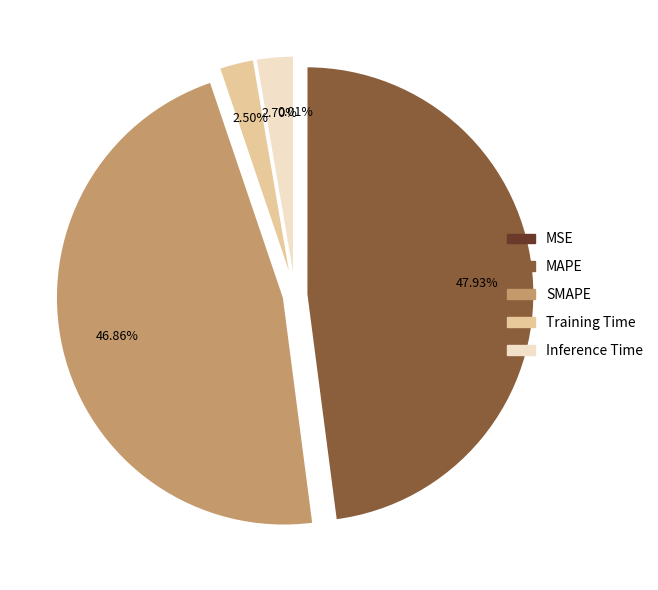

Do MAPE and Inference Time together represent more than half of the pie?

Yes